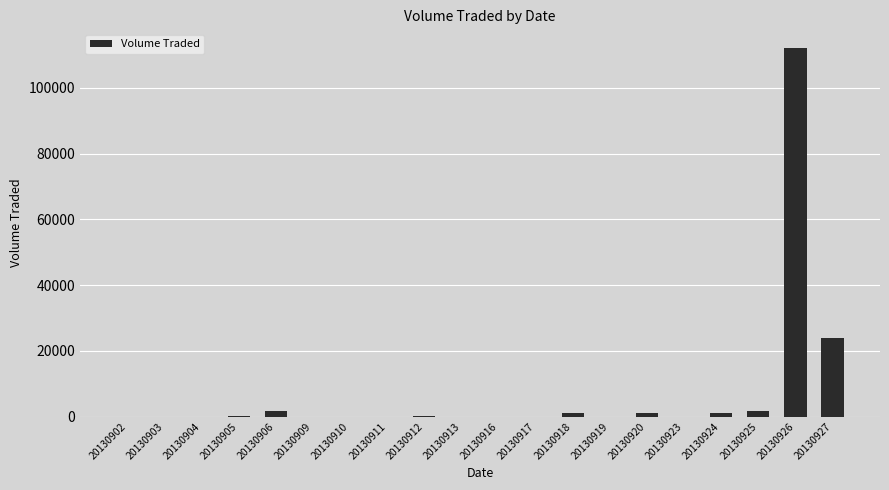

Is it true that the value at 20130925 is 1600?

True